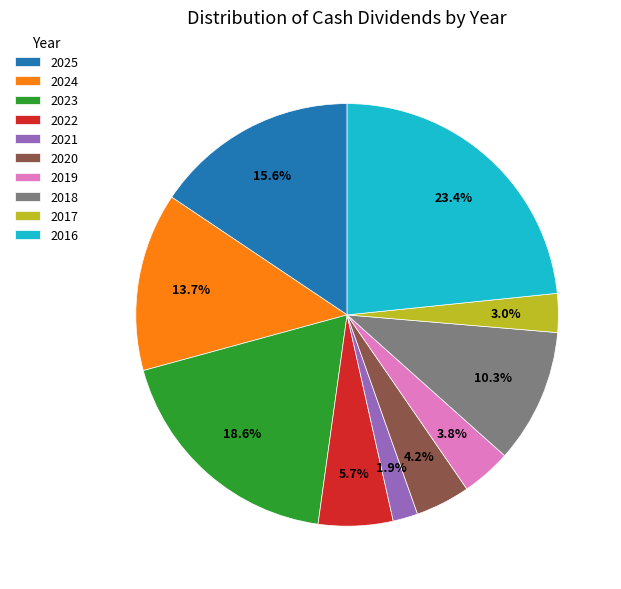

Approximately how many times larger is the value at 2016 compared to 2023?

1.3